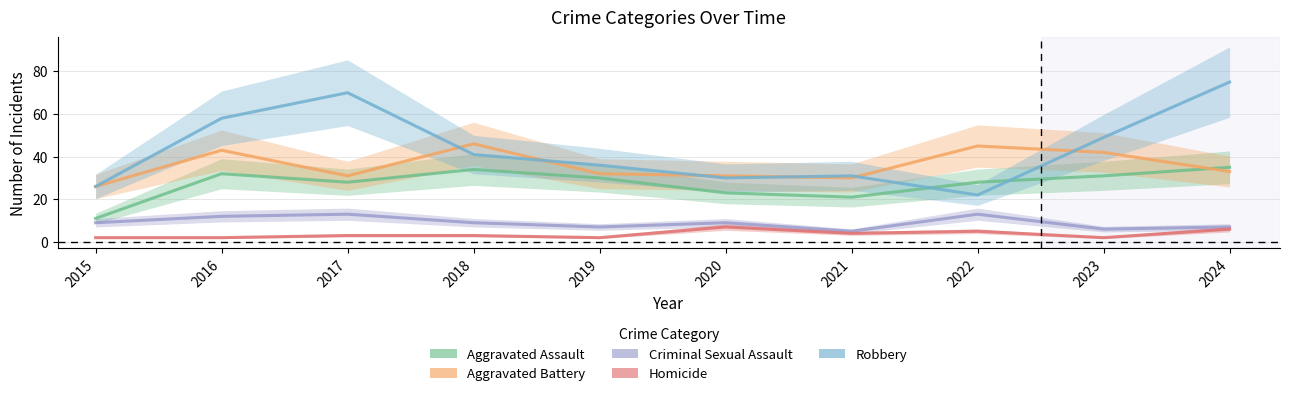

How many times do Robbery and Aggravated Assault cross each other?

2